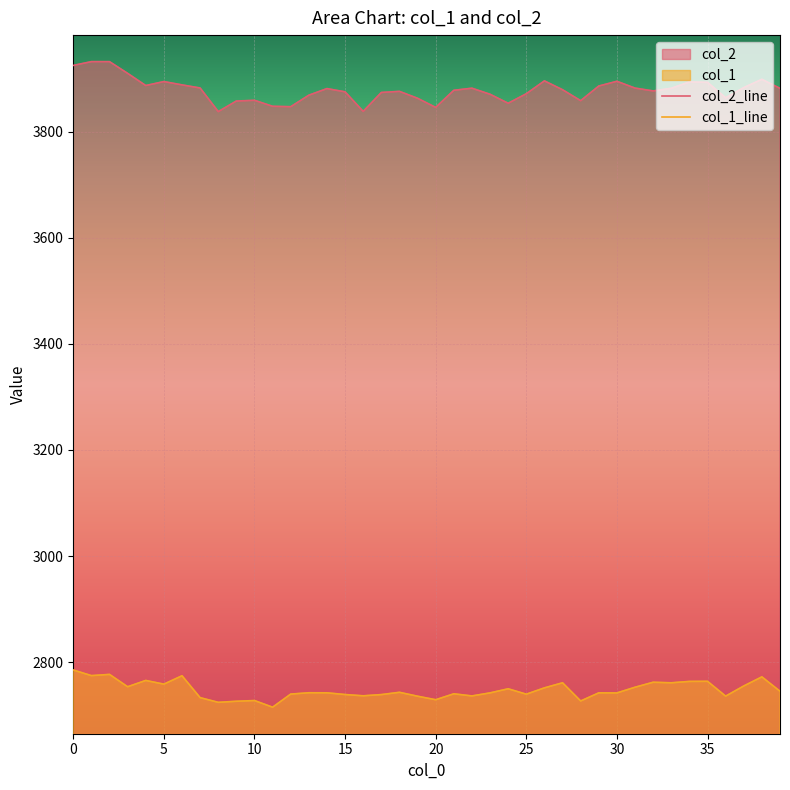

How many data points in col_2_line are above 3880?

20